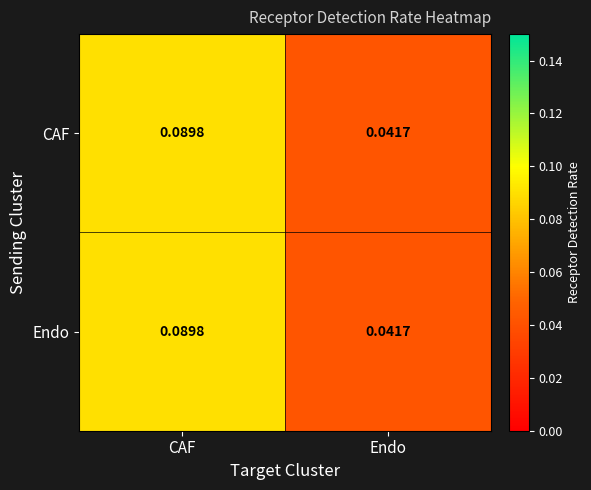

At how many categories does at least one series exceed 0?

2